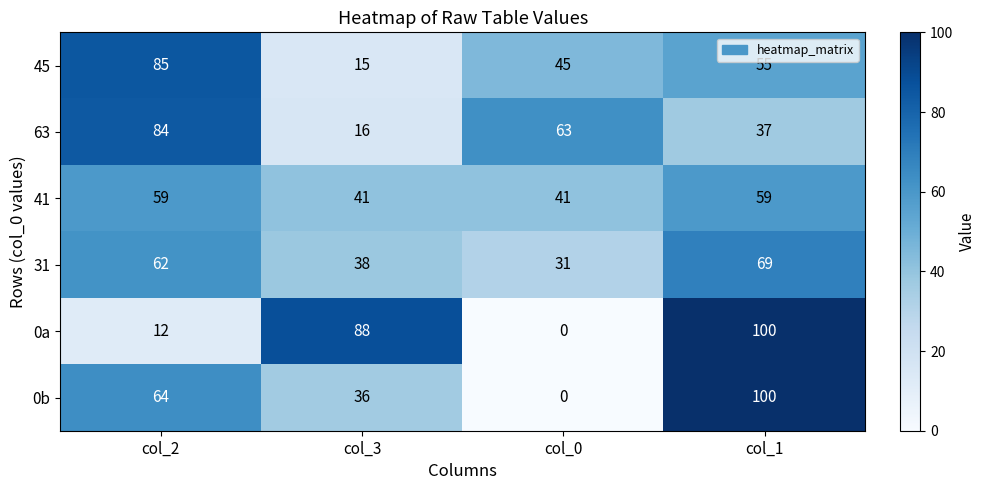

At col_3, list the series in order from smallest to largest.

45, 63, 0b, 31, 41, 0a